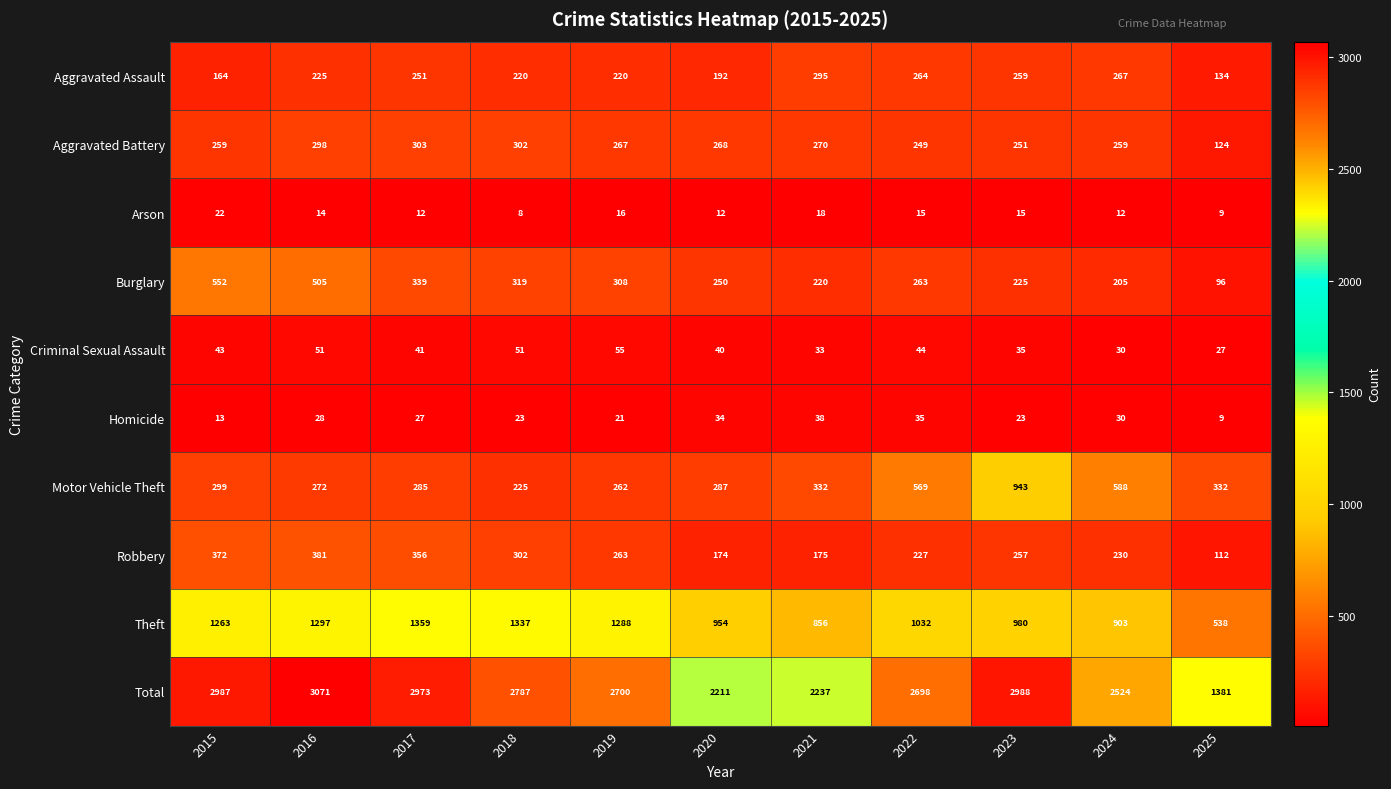

At which label does Aggravated Assault reach its peak?

2021